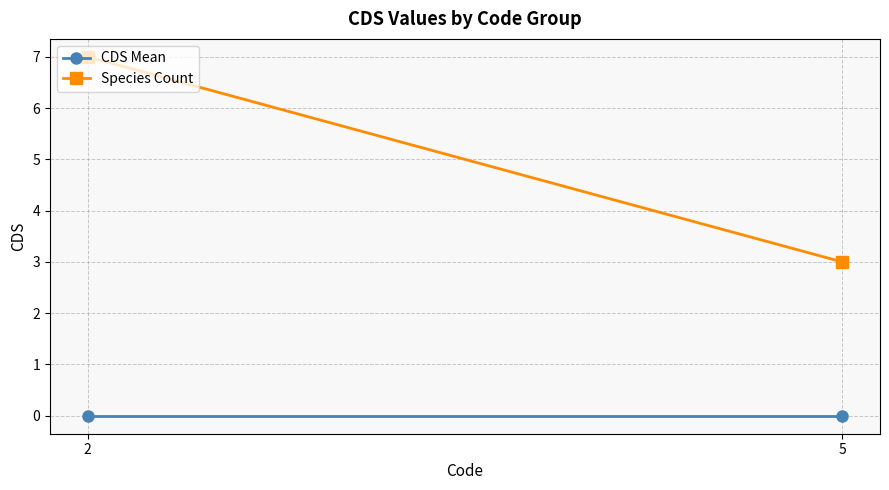

Between 5 and 2, which is larger?

5